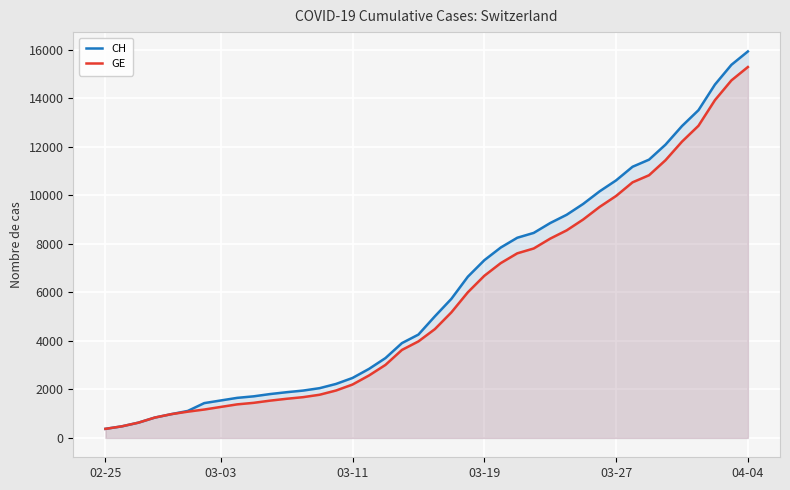

The CH series shows 15156 at 27. True or false?

False